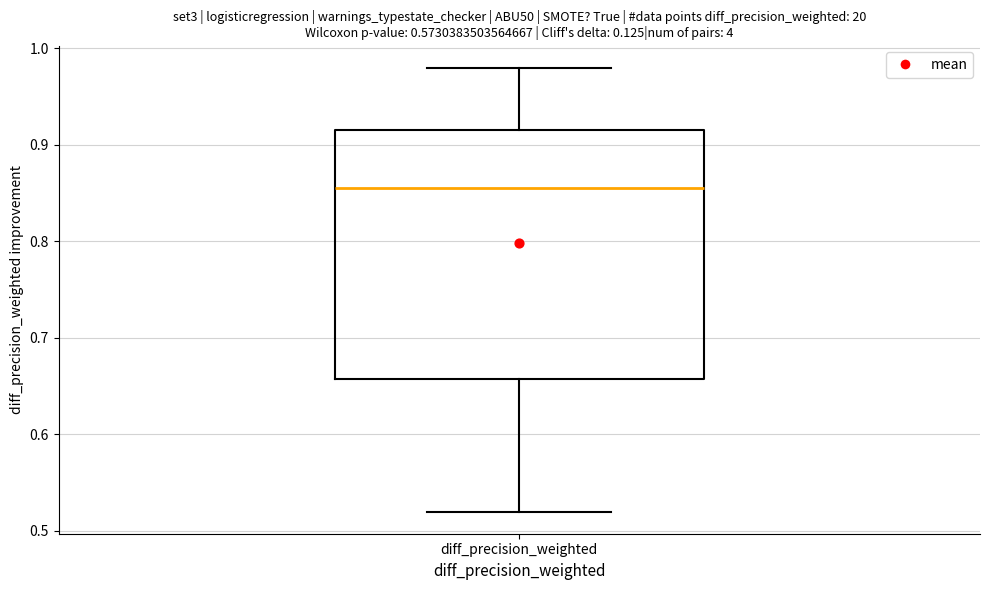

Where does the median line of the box for diff_precision_weighted sit on the y-axis? The values are not printed on the chart, so give them approximately, as read against the axis.

0.86